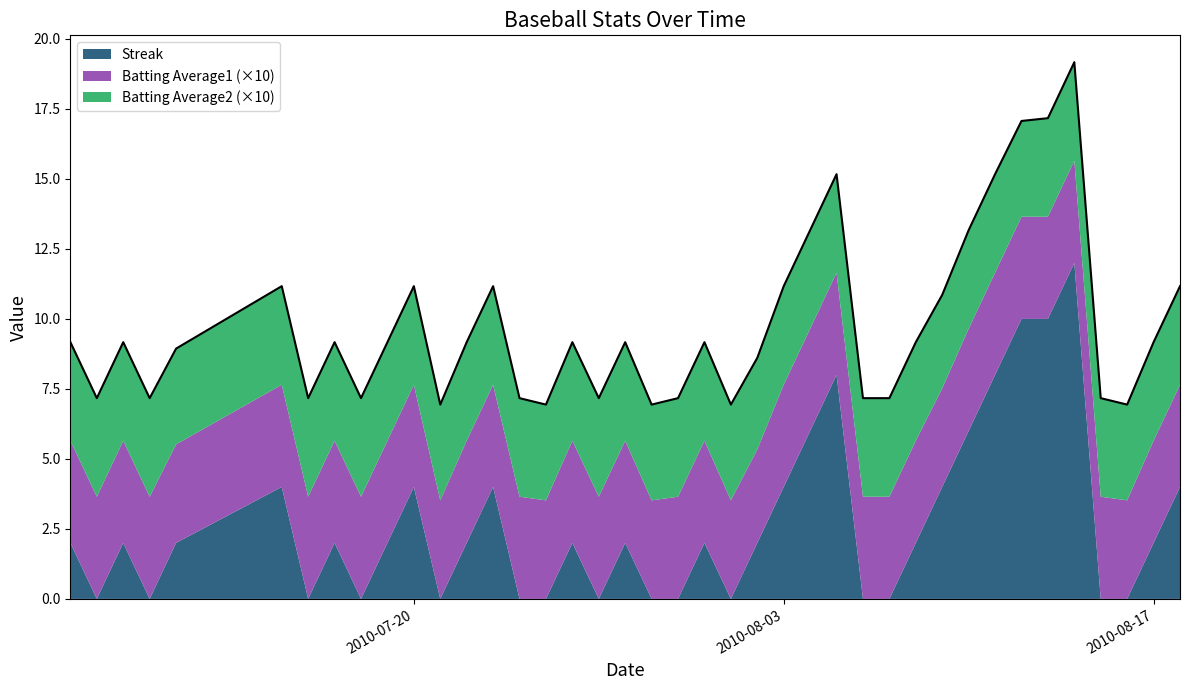

At which label does Streak reach its peak?

2010-08-14